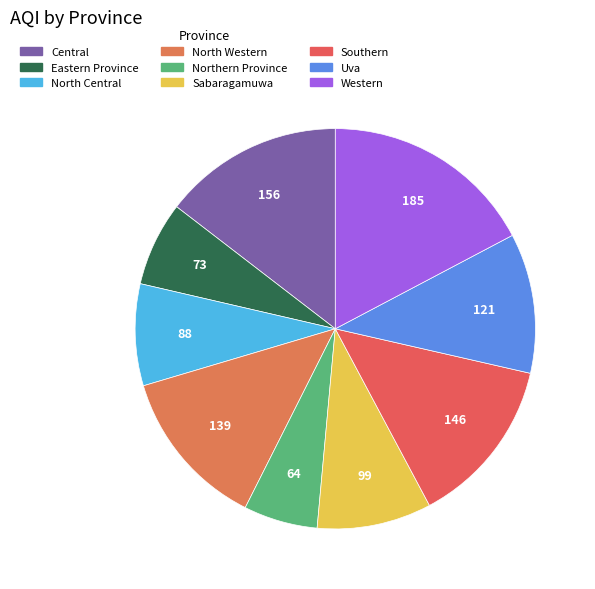

How many segments does this pie chart have?

9